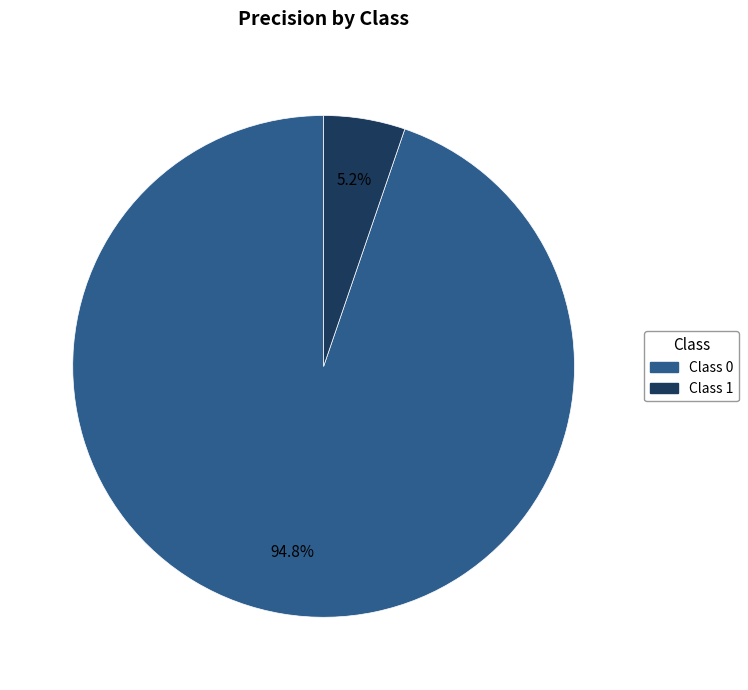

To the nearest percent, what is the difference between the largest and smallest slice percentages?

90%